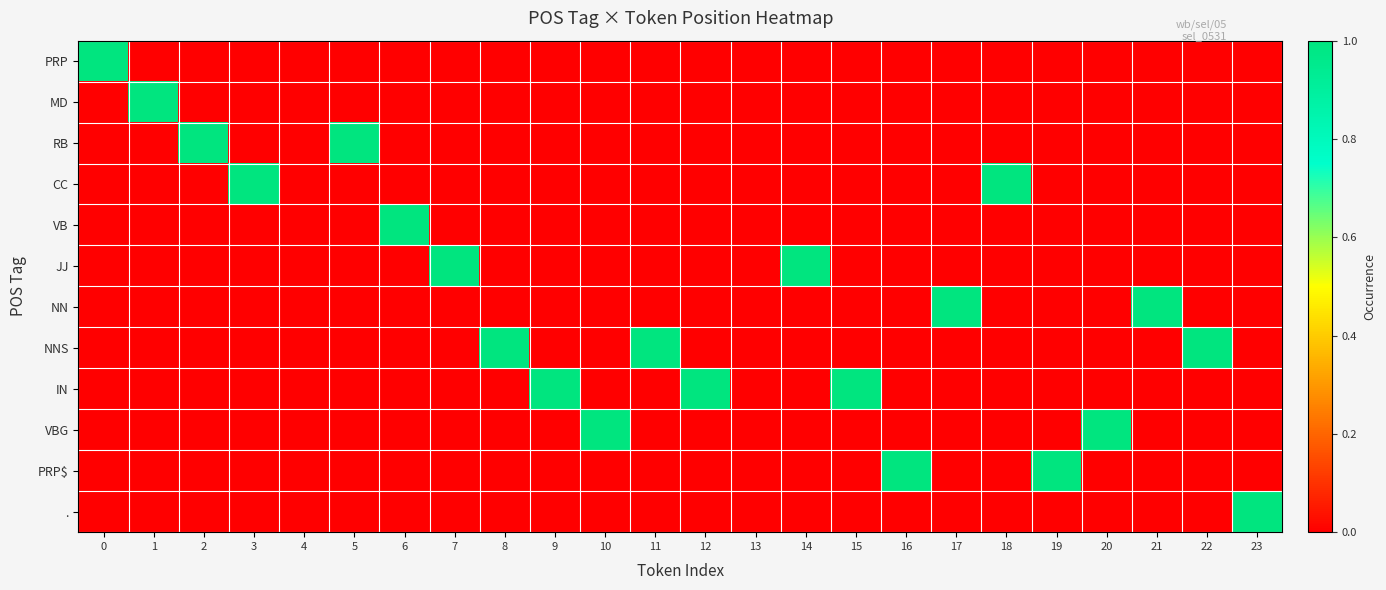

Which series has the widest spread of values?

PRP